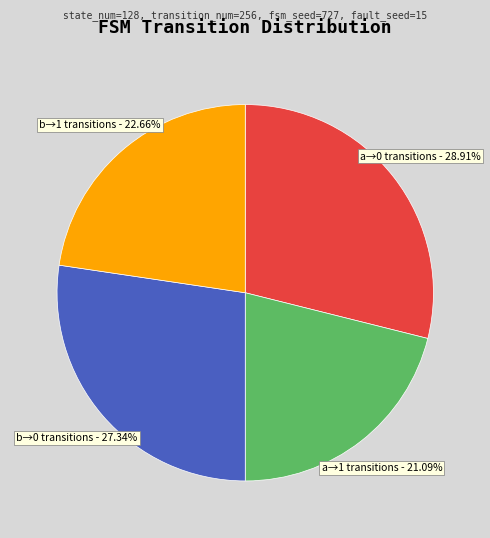

Between a→0 transitions and b→1 transitions, which is larger?

a→0 transitions